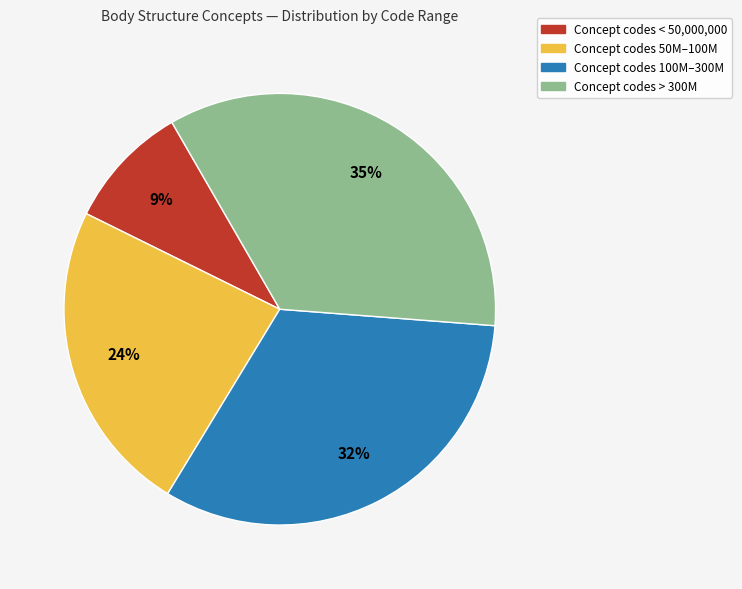

Does any single category account for the majority?

No